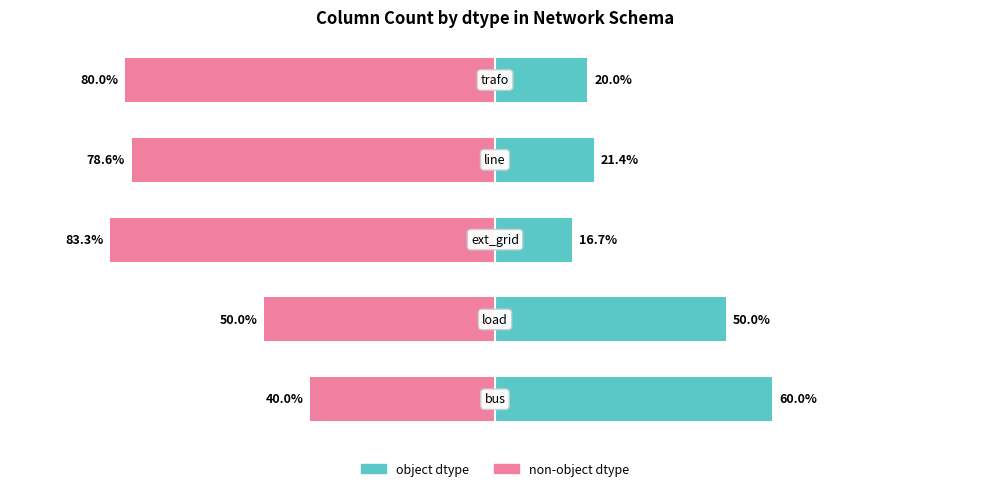

Does the chart contain stacked bars?

No